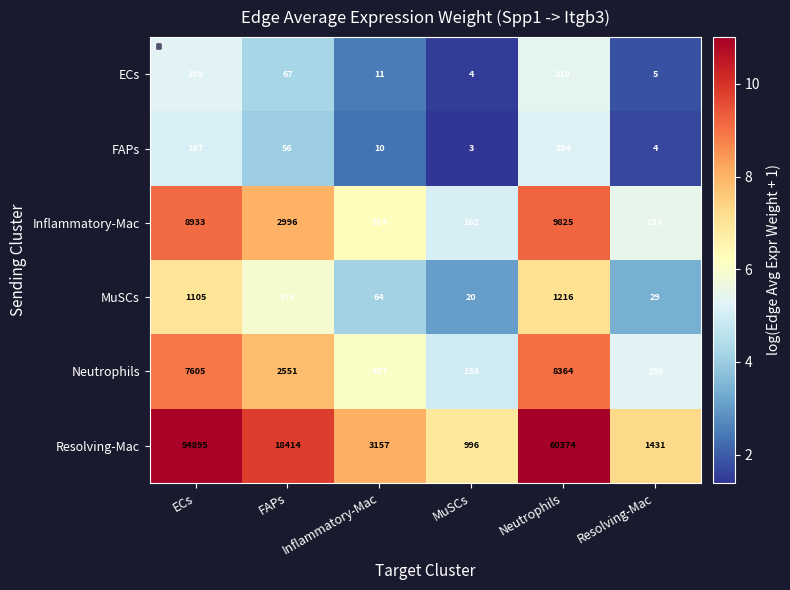

The value of Inflammatory-Mac at Neutrophils is 14709. True or false?

False